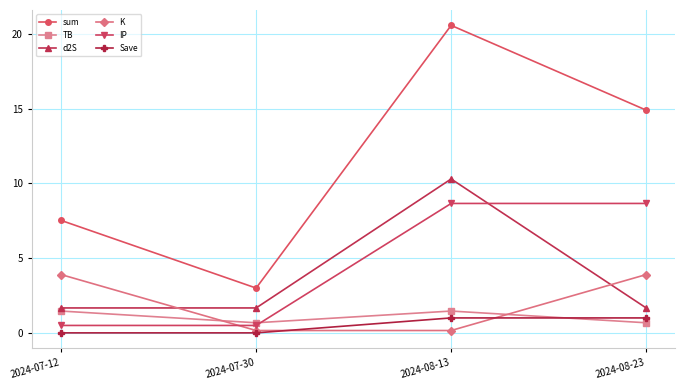

Which category has the highest value in the sum series?

2024-08-13